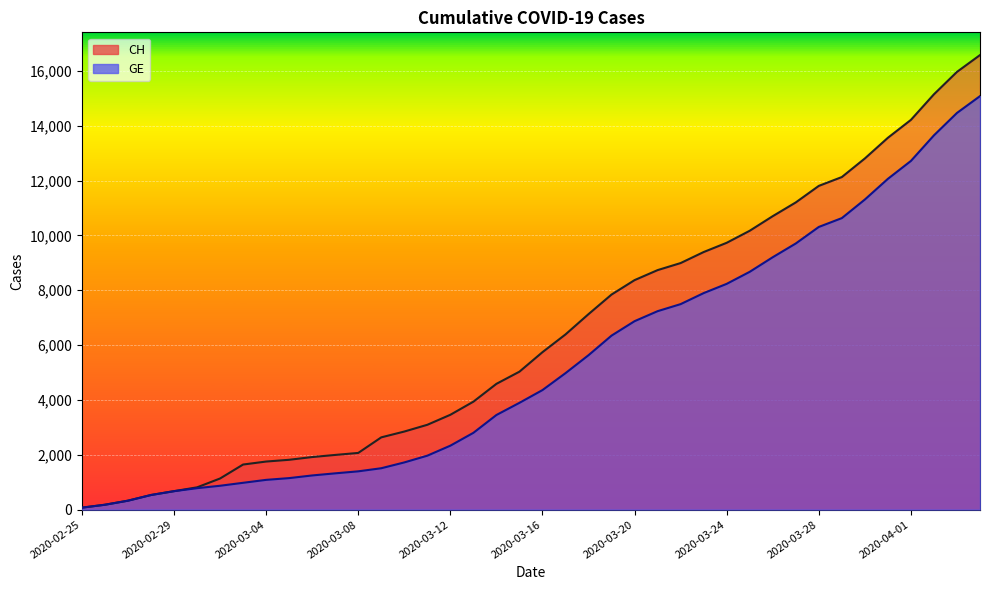

How many values in the GE series exceed 4359?

19